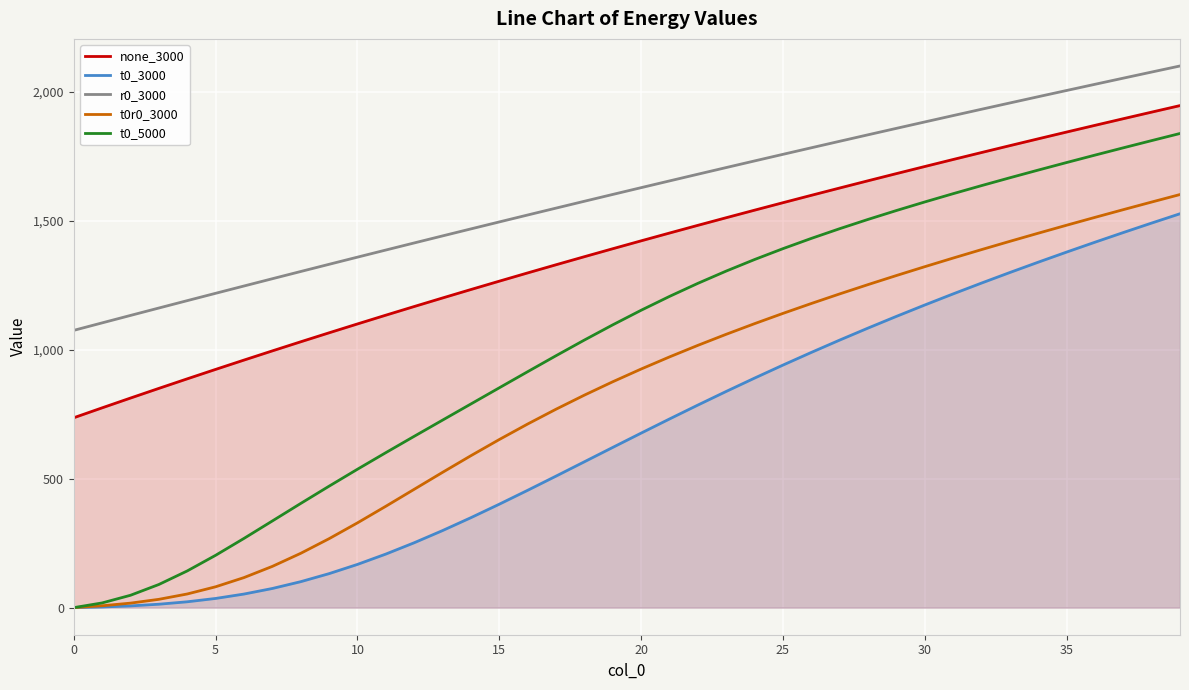

At 33, list the series in order from smallest to largest.

t0_3000, t0r0_3000, t0_5000, none_3000, r0_3000